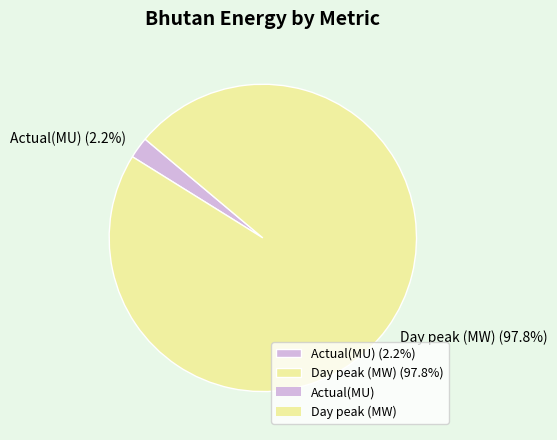

Is Actual(MU) the majority of the pie?

No